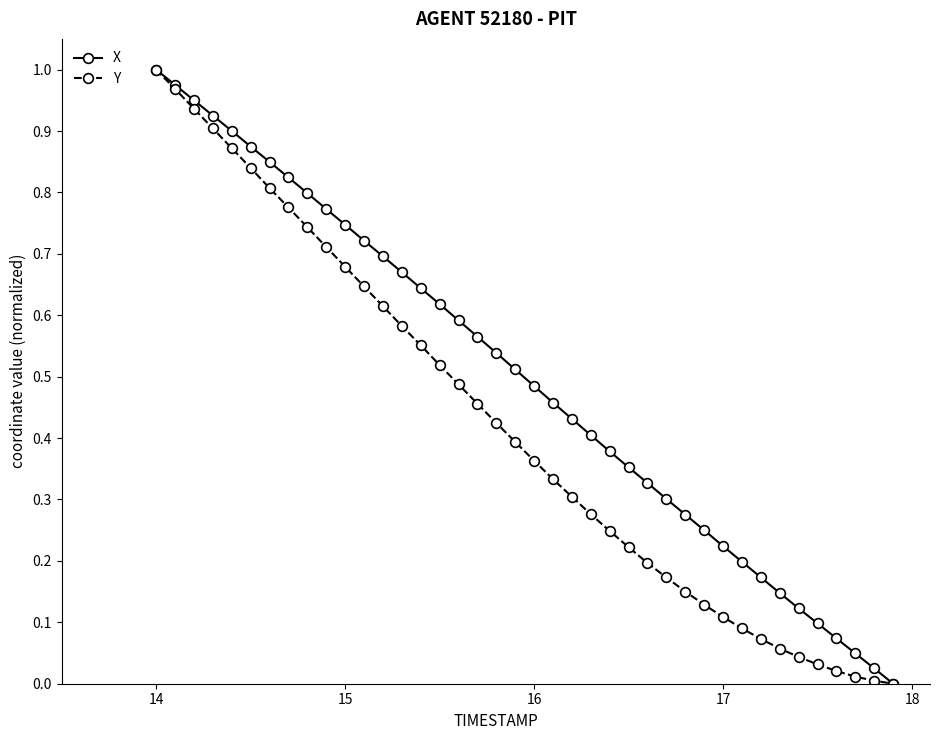

Which series has the largest total across all categories?

X